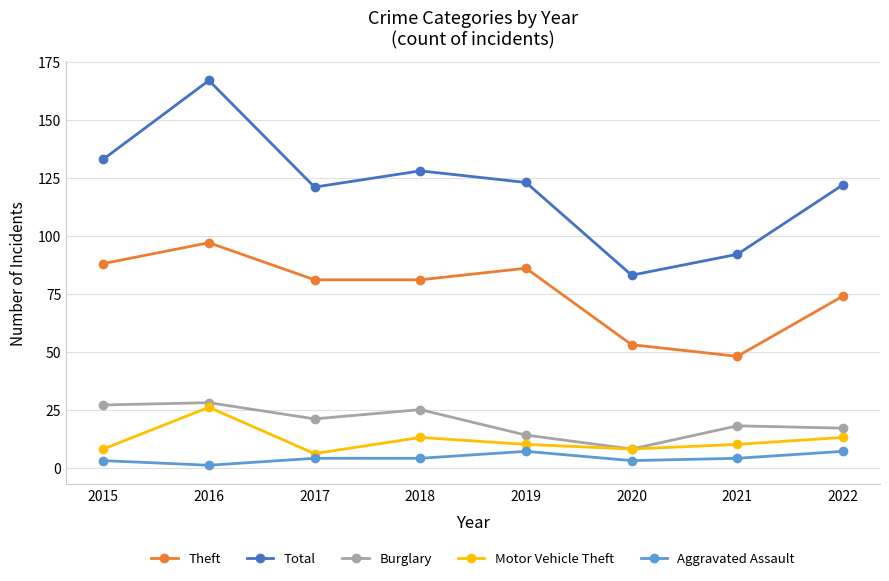

Which series has the widest spread of values?

Total